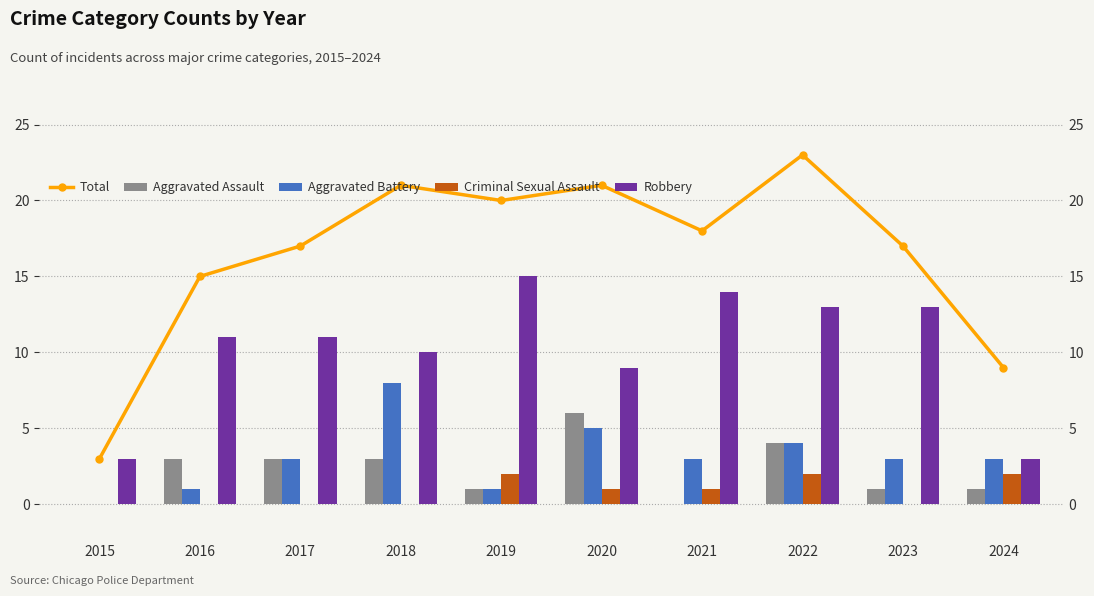

At how many categories does at least one series exceed 15?

7